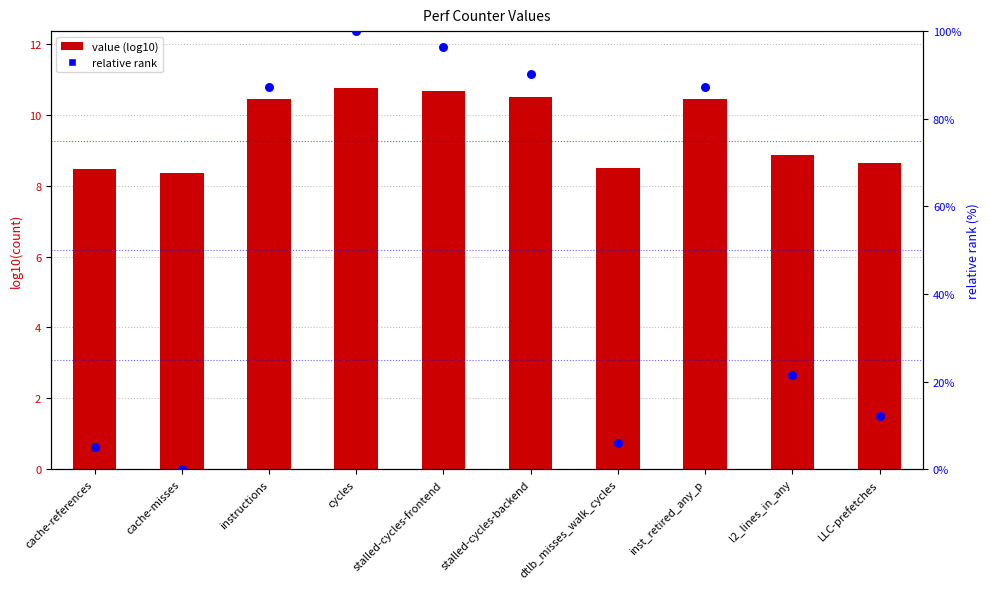

Which series has the largest total across all categories?

relative rank